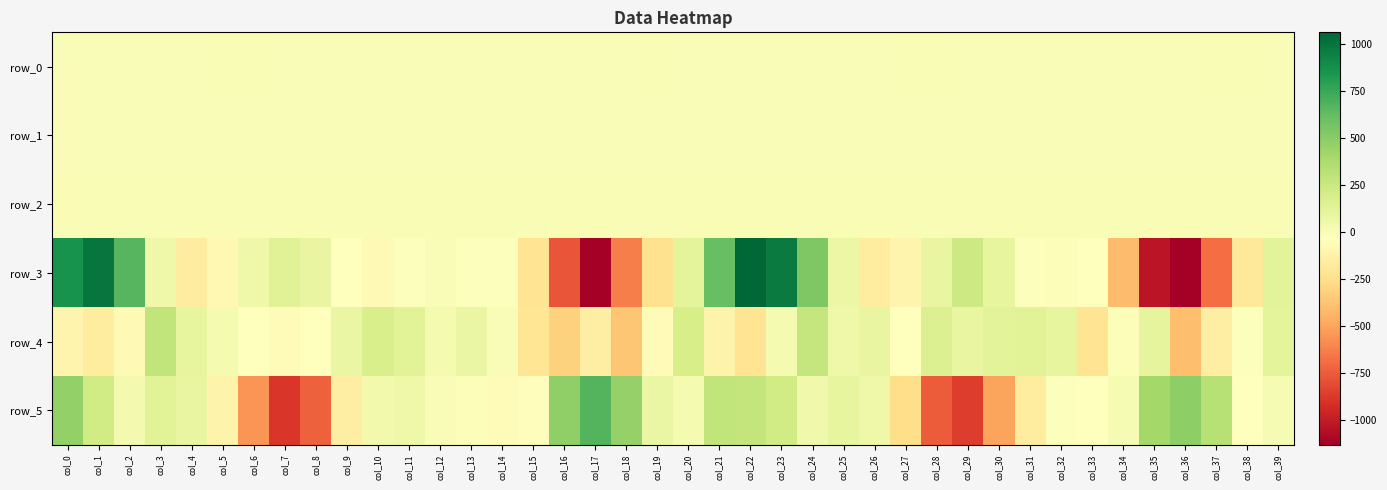

Rank the series at col_8 from lowest to highest value.

row_5, row_4, row_0, row_1, row_2, row_3